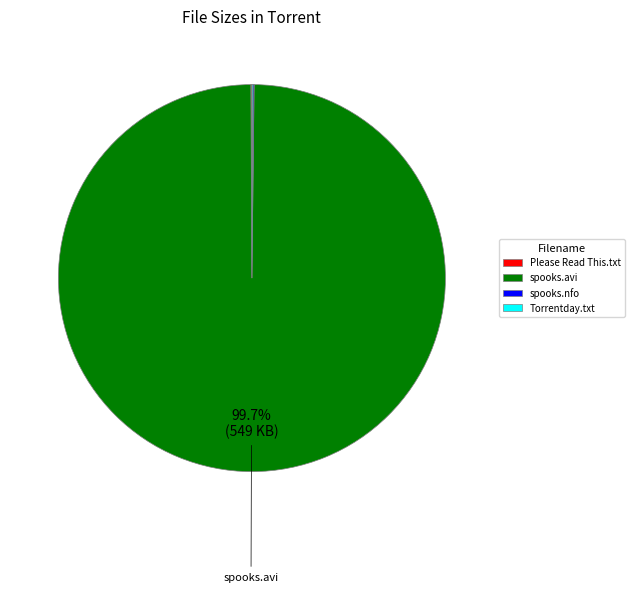

What is the largest slice in the pie chart?

spooks.avi